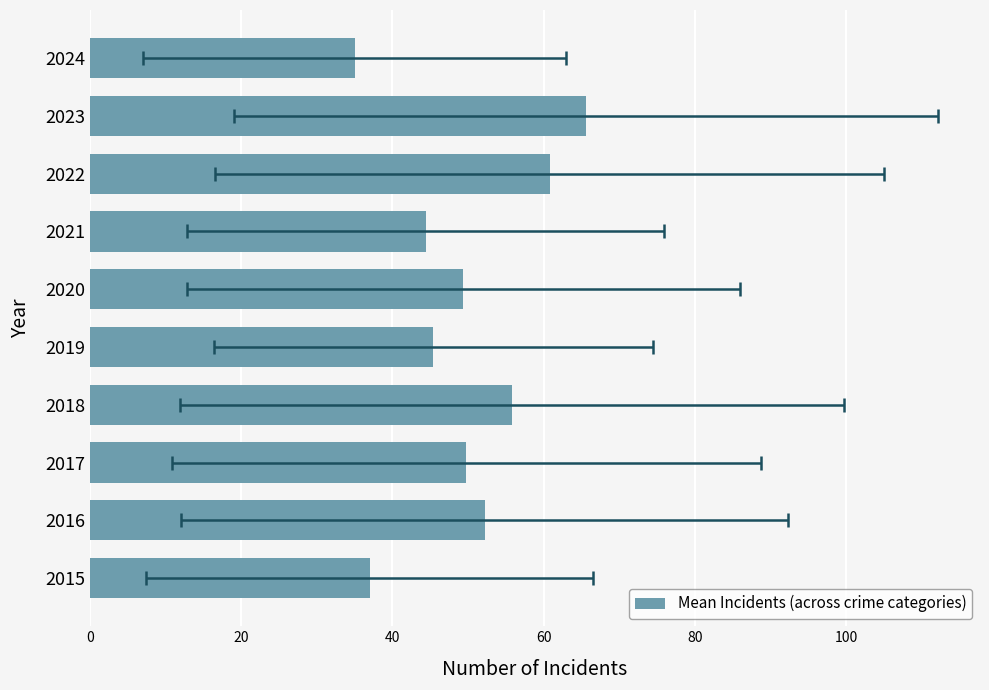

Does the chart contain any negative values?

No